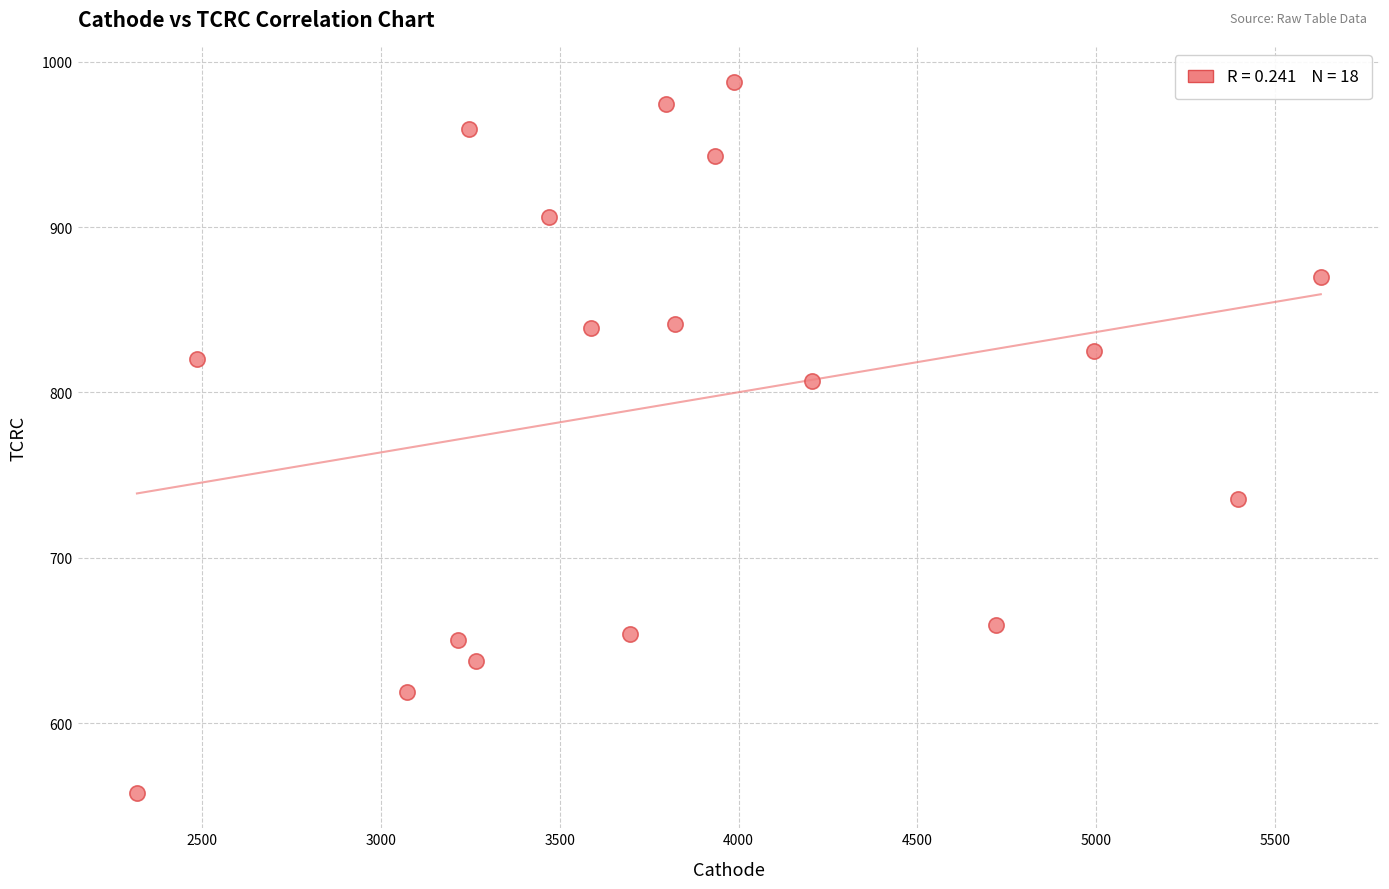

What is the range of X values (max minus min)?

3309.9